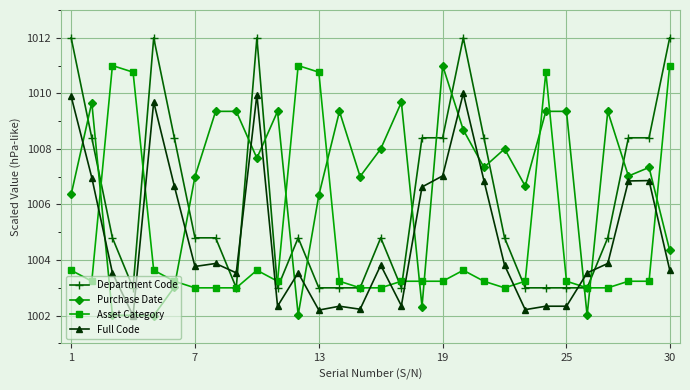

Which series has the largest total across all categories?

Purchase Date